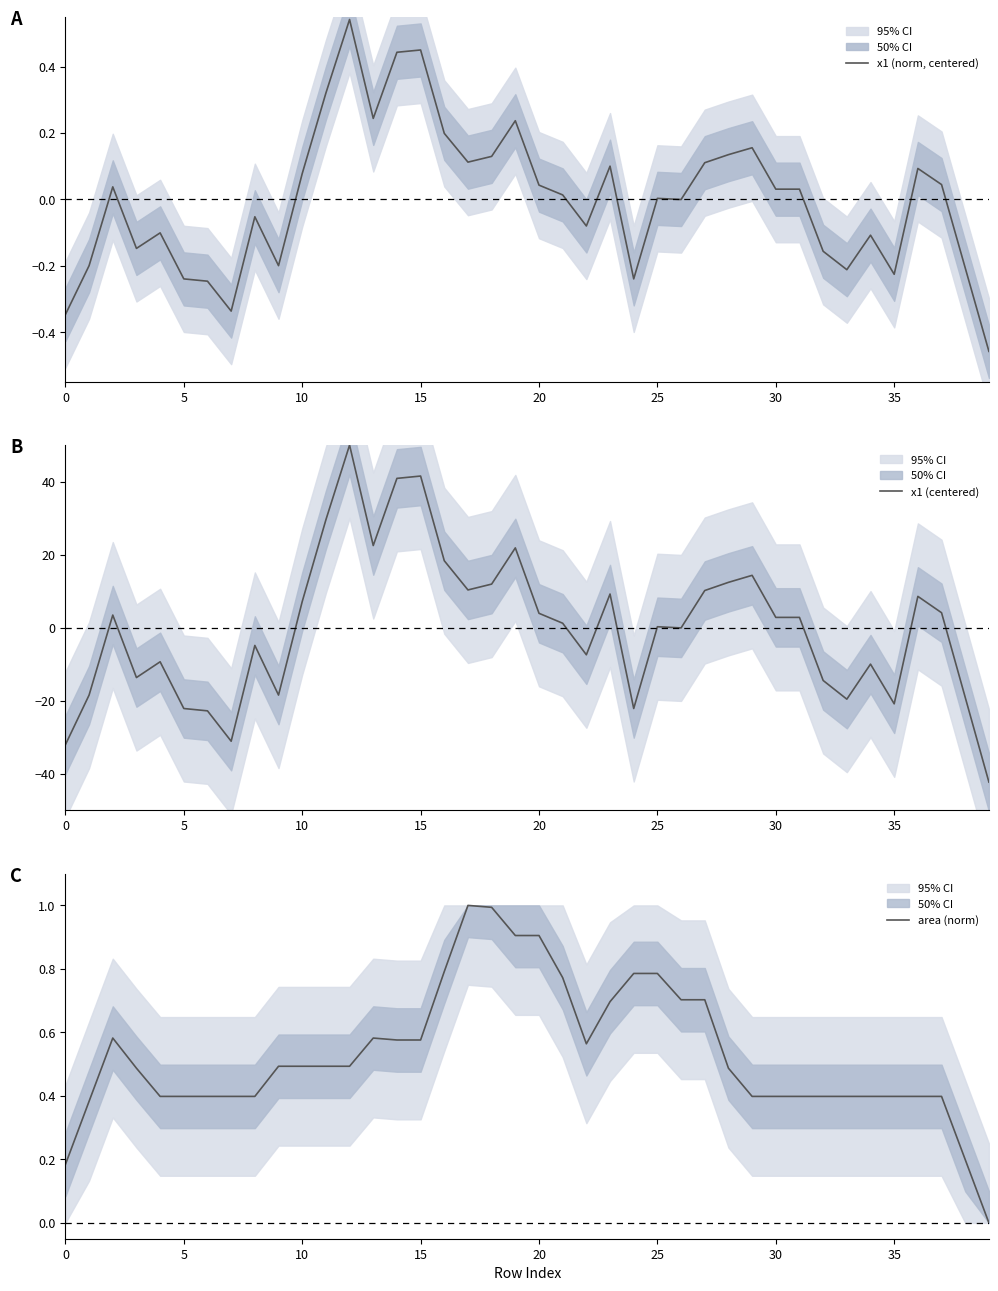

Rank the series at 0 from highest to lowest value.

area (norm), x1 (norm, centered), x1 (centered)